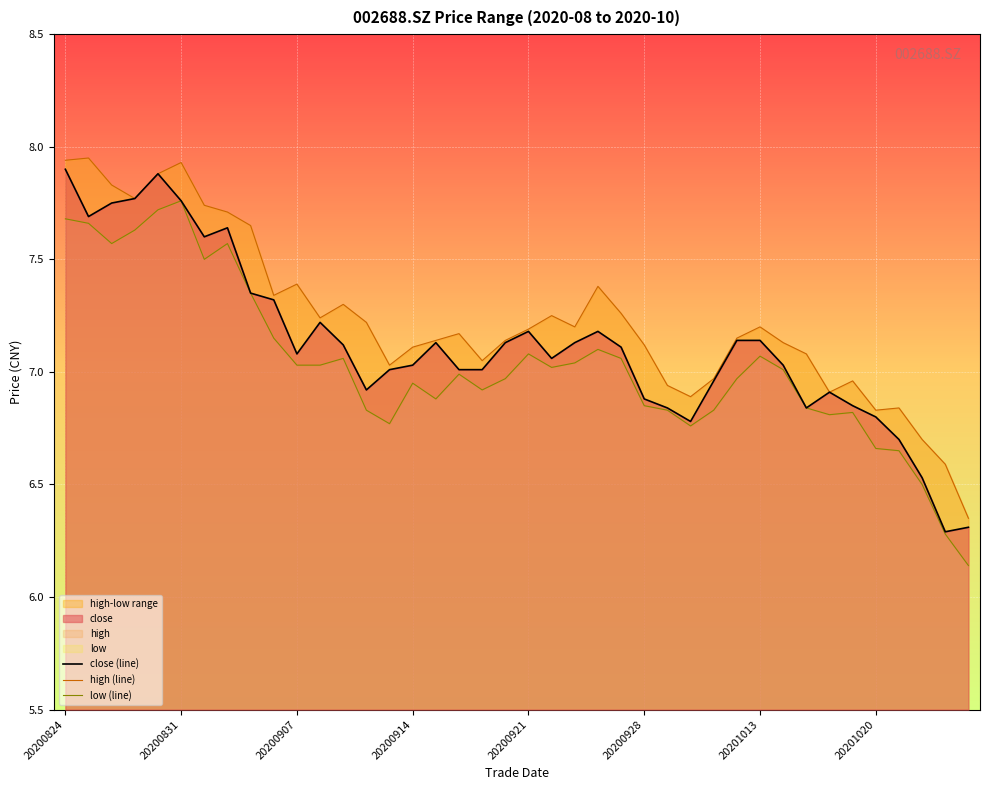

At which label is low closest to 6?

20201026